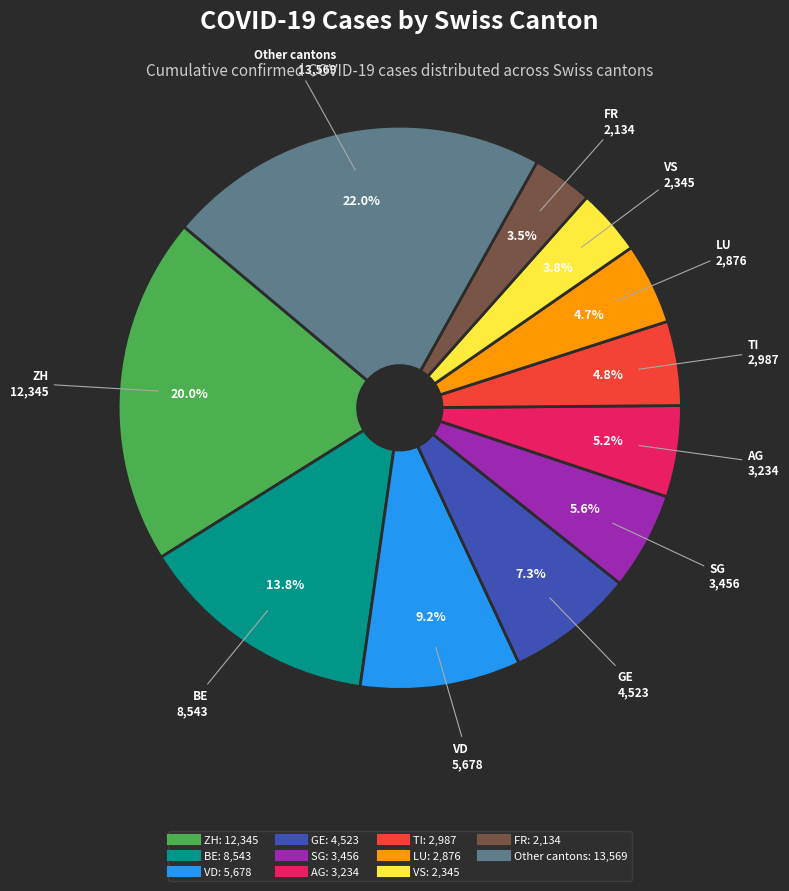

Does any single category account for the majority?

No